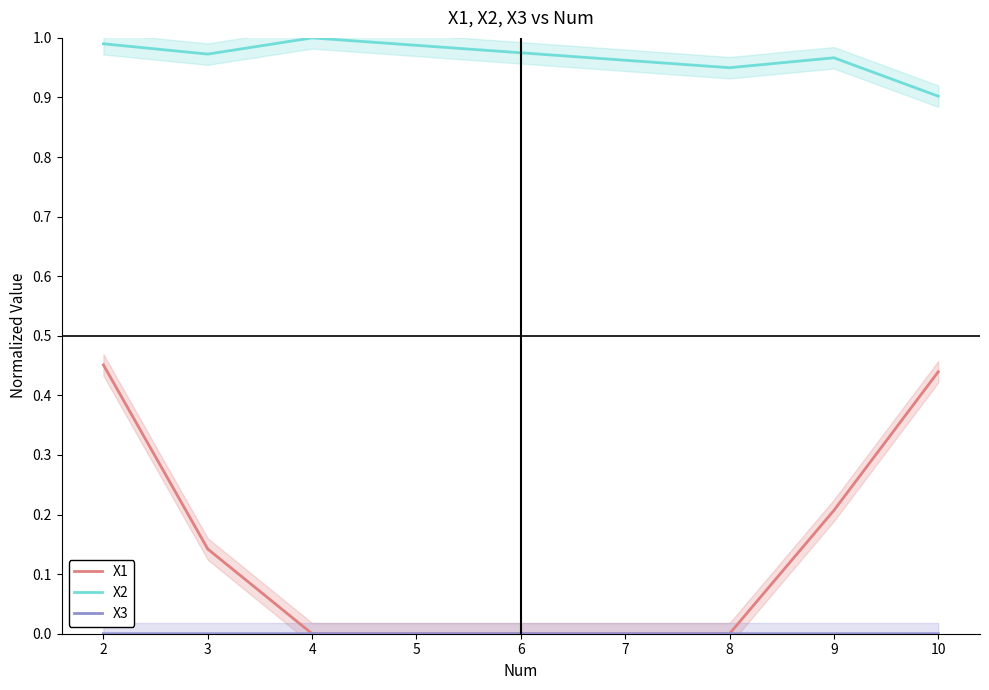

Which series has the largest total across all categories?

X2